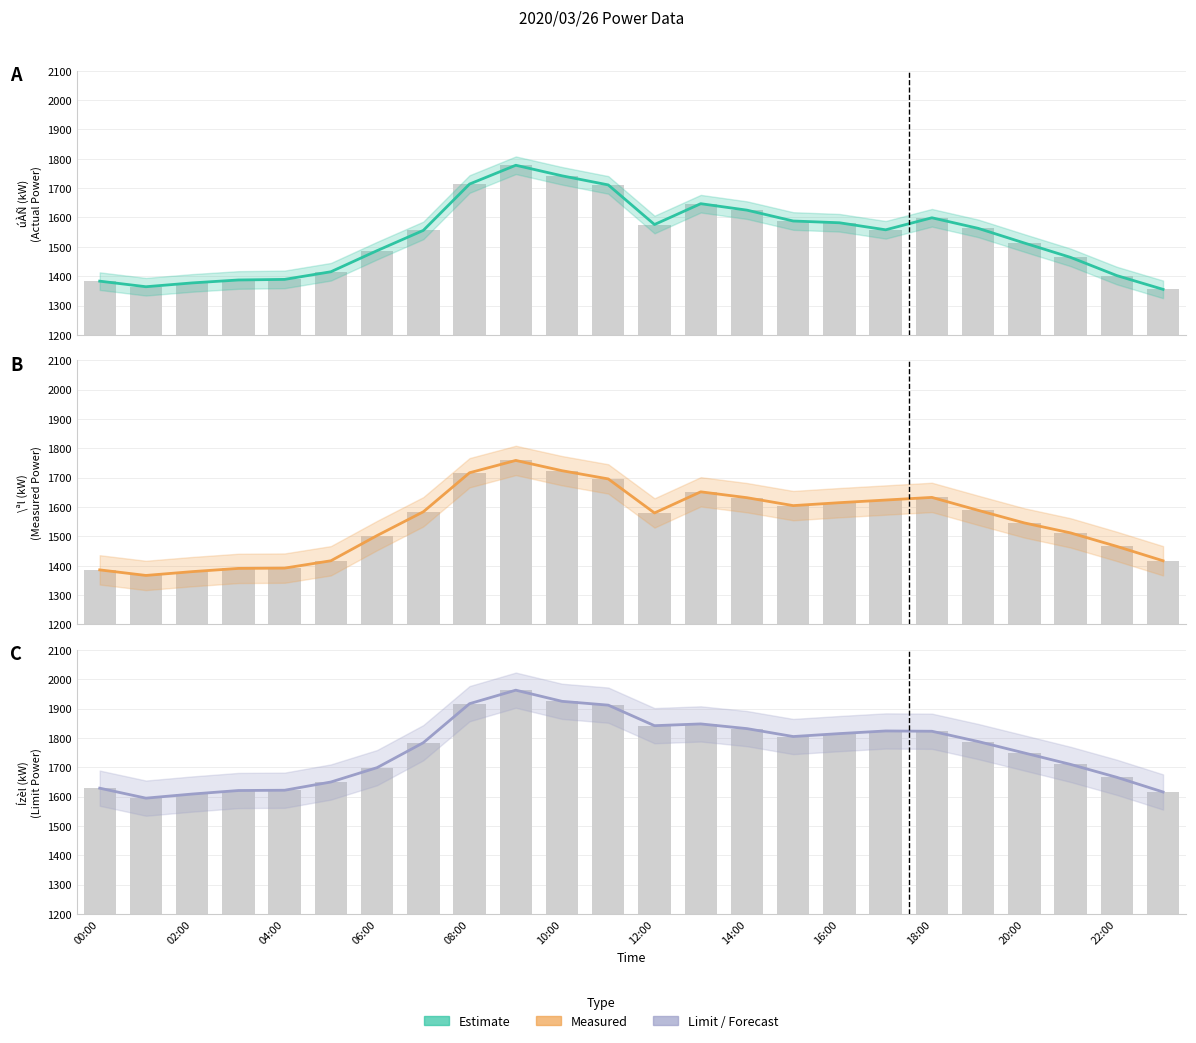

Is it true that Measured equals 2619 at 14:00?

False